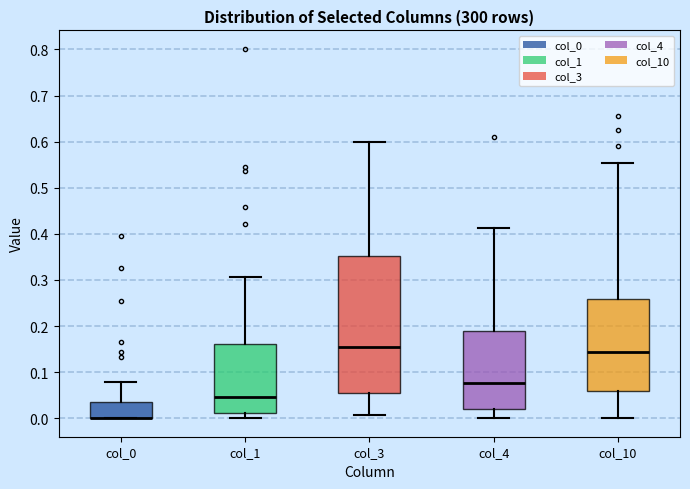

Reading left to right, read every box against the y-axis: the position of its median line, the range the box covers, and the ends of its whiskers. The values are not printed on the chart, so give them approximately, as read against the axis.

col_0: median 0.00 (drawn on the box's lower edge), box 0.00 to 0.03, whiskers 0.00 to 0.08
col_1: median 0.05, box 0.01 to 0.16, whiskers 0.00 to 0.31
col_3: median 0.16, box 0.05 to 0.35, whiskers 0.01 to 0.60
col_4: median 0.08, box 0.02 to 0.19, whiskers 0.00 to 0.41
col_10: median 0.14, box 0.06 to 0.26, whiskers 0.00 to 0.55